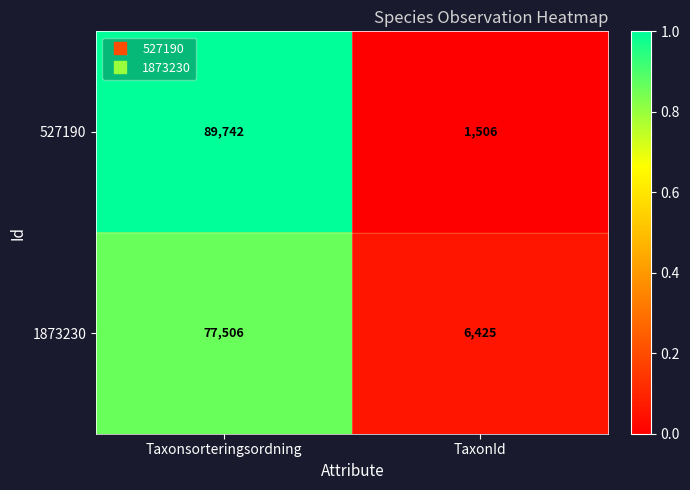

What value does the 527190 series have at Taxonsorteringsordning, to the nearest 100?

89700